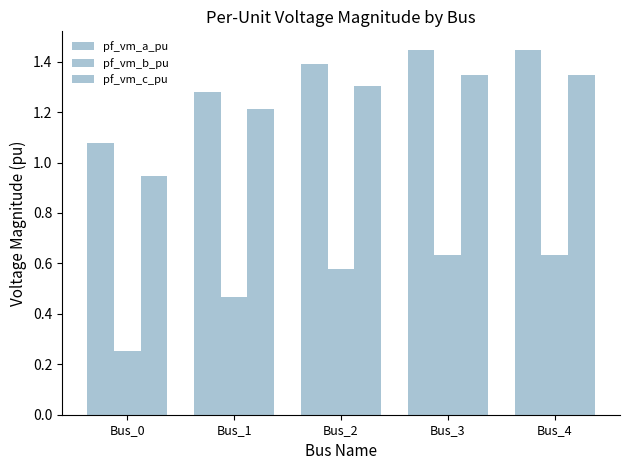

What is the difference between the maximum and second lowest values in the pf_vm_a_pu series?

0.2